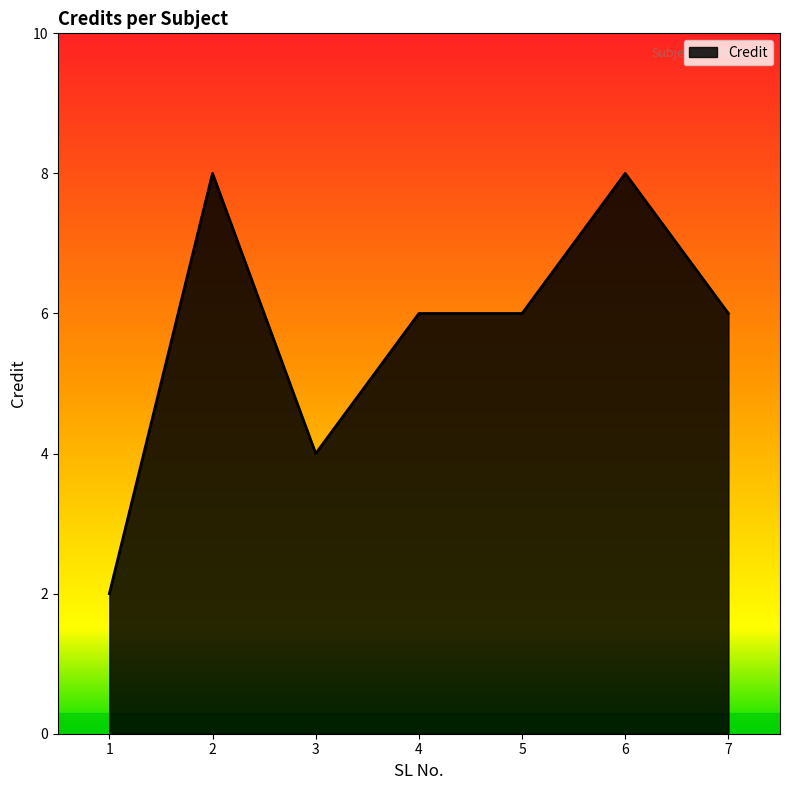

How many values are between 4 and 8?

6